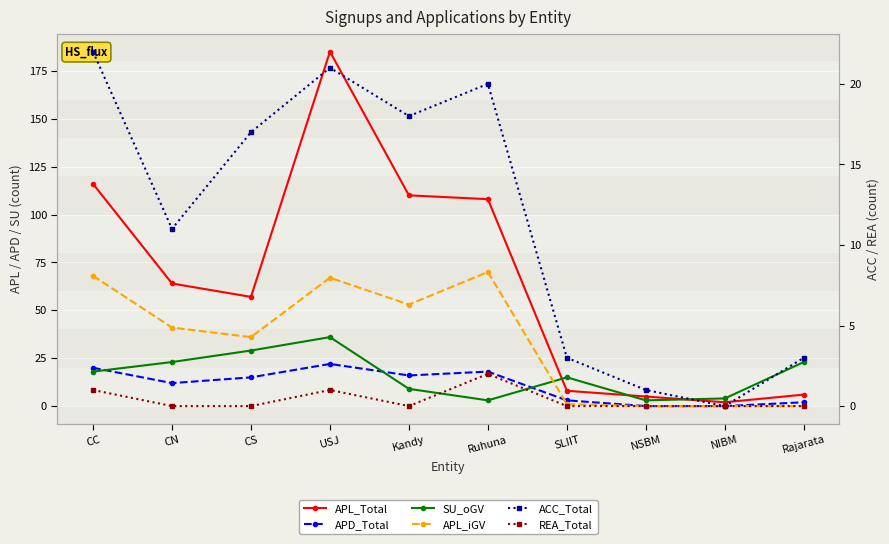

What is the approximate value of ACC_Total at Rajarata?

3